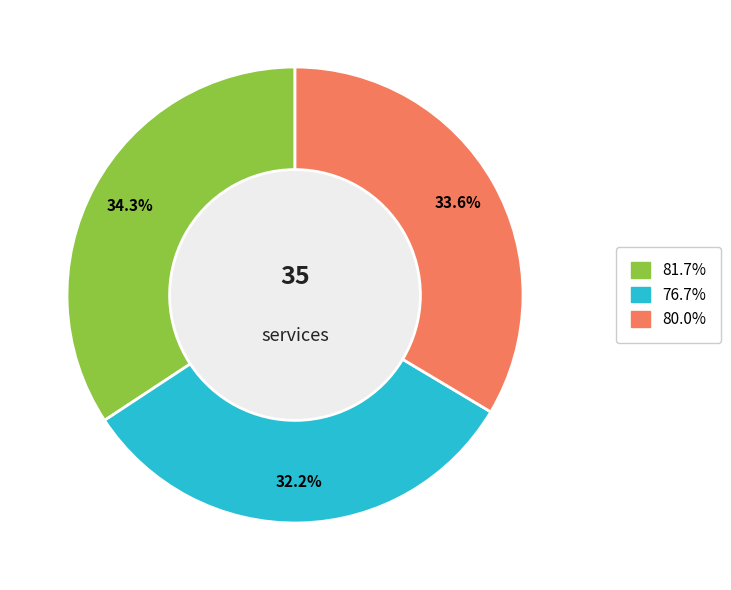

Is there a majority slice in this chart?

No